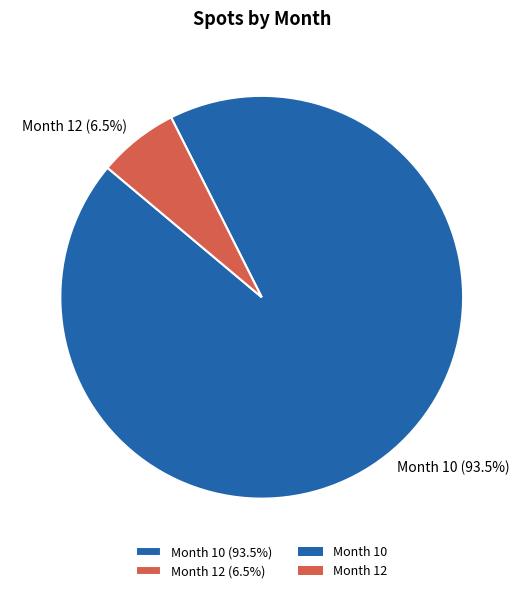

Which has a higher value, Month 10 (93.5%) or Month 12 (6.5%)?

Month 10 (93.5%)